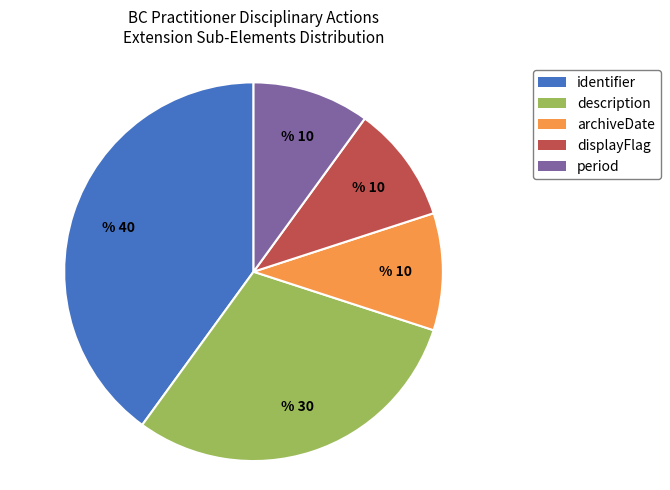

Do description and identifier together represent more than half of the pie?

Yes